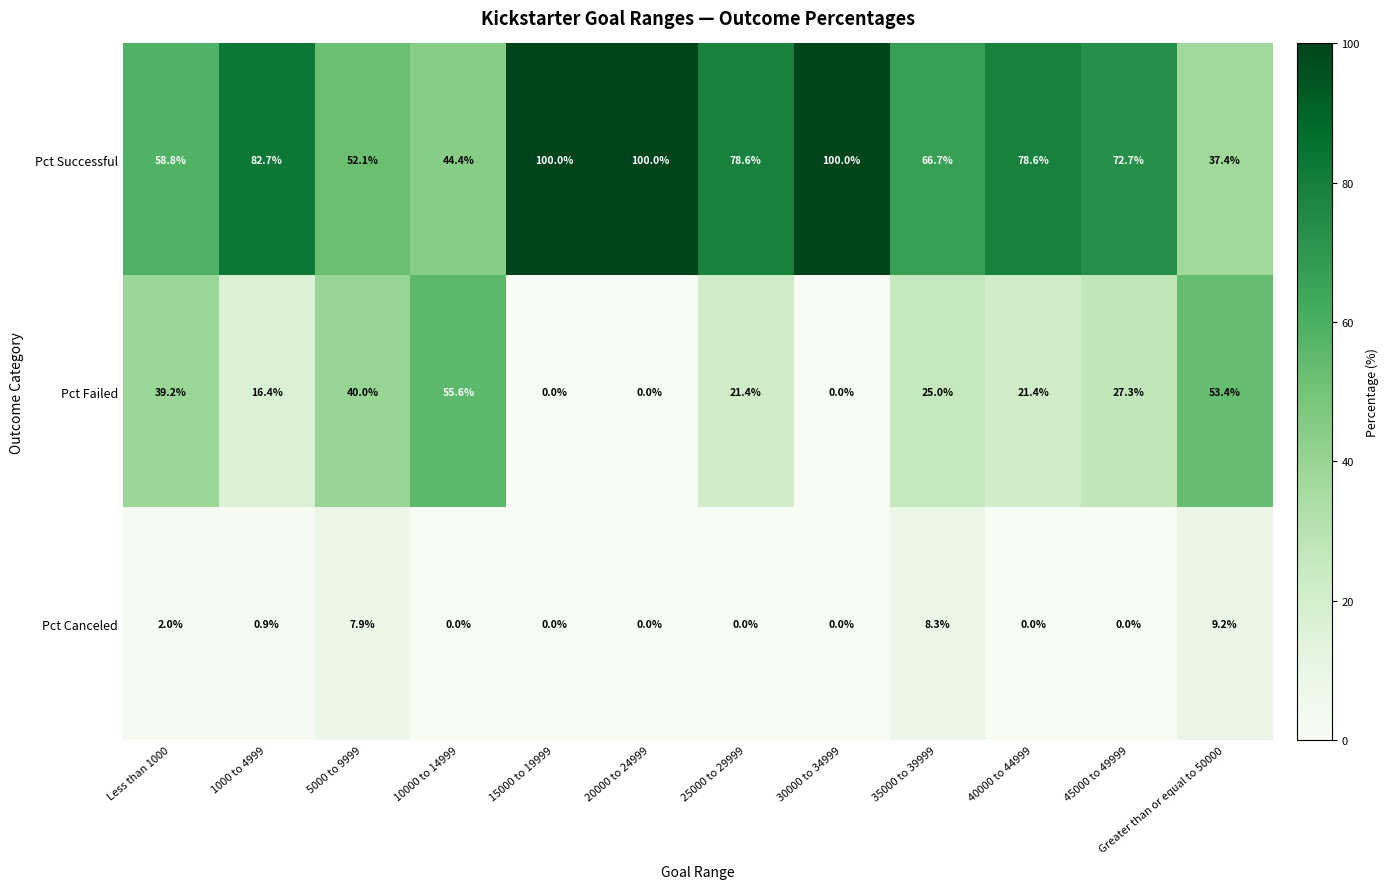

What is the sum of all Pct Successful values?

872.0